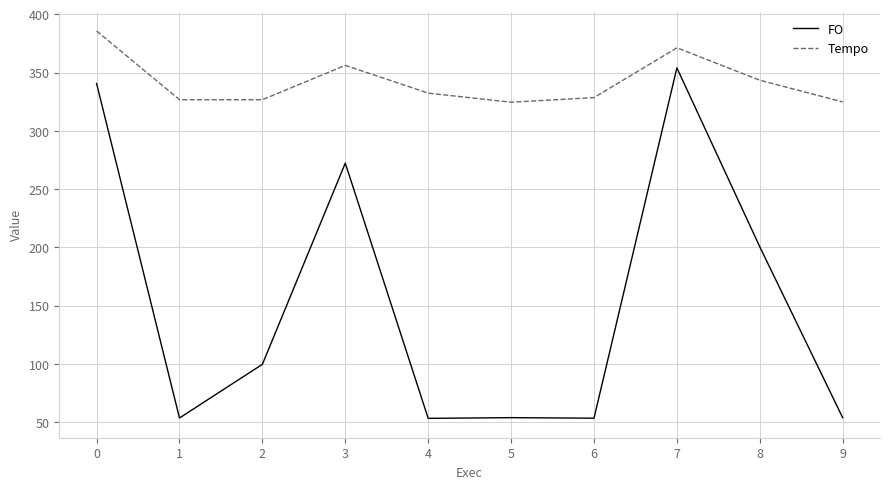

What are all the series names shown in the legend?

FO, Tempo